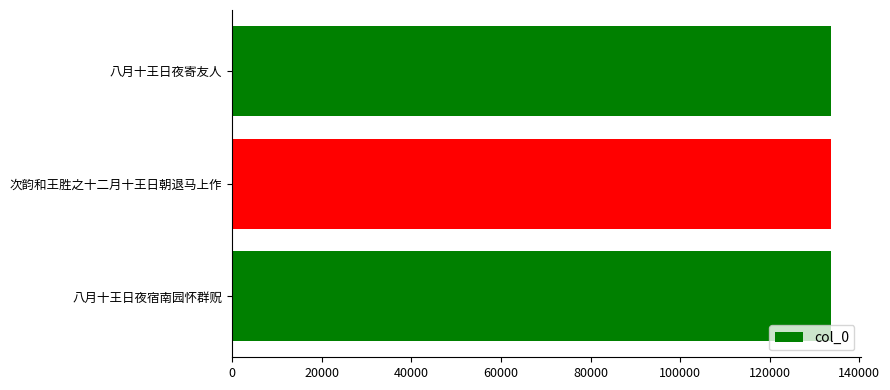

How many values are between 133742 and 133792?

3